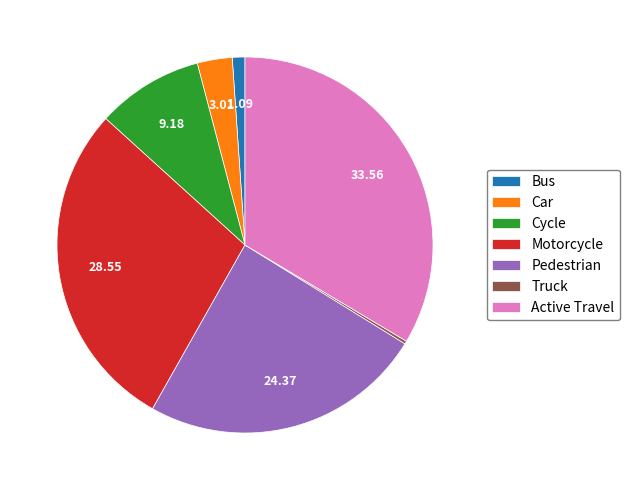

Does any single category account for the majority?

No